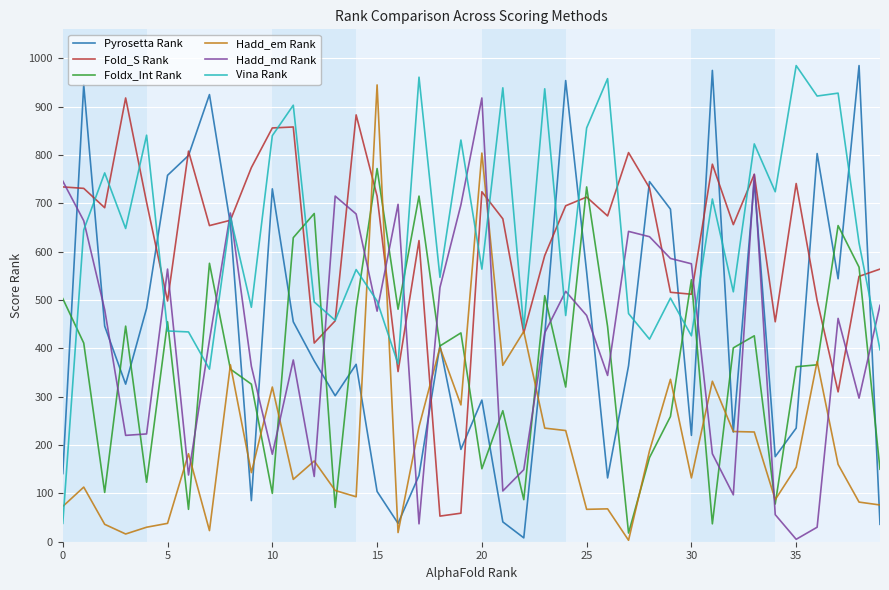

What are all the series names shown in the legend?

Pyrosetta Rank, Fold_S Rank, Foldx_Int Rank, Hadd_em Rank, Hadd_md Rank, Vina Rank